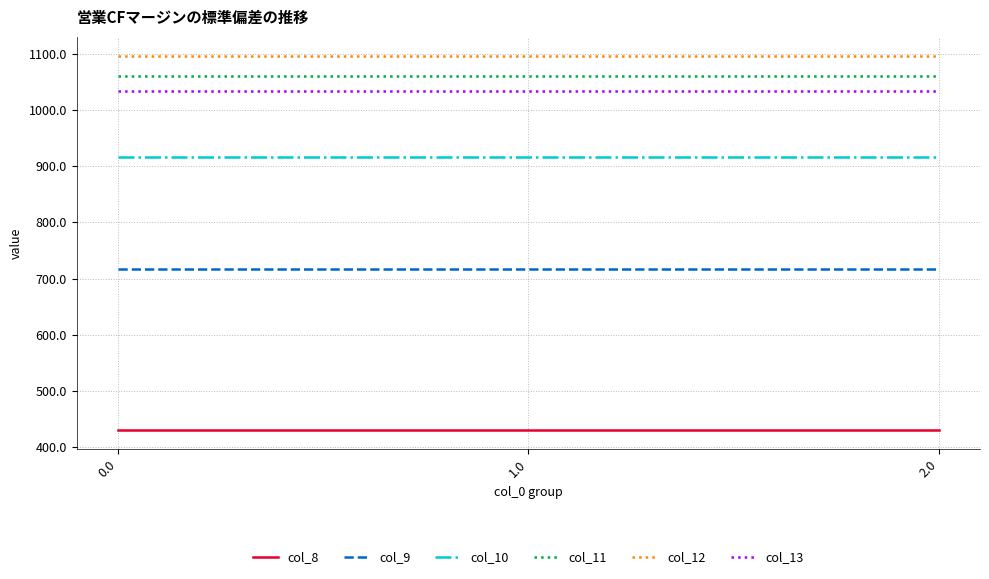

What is the difference between the highest and lowest values at 2.0?

666.4